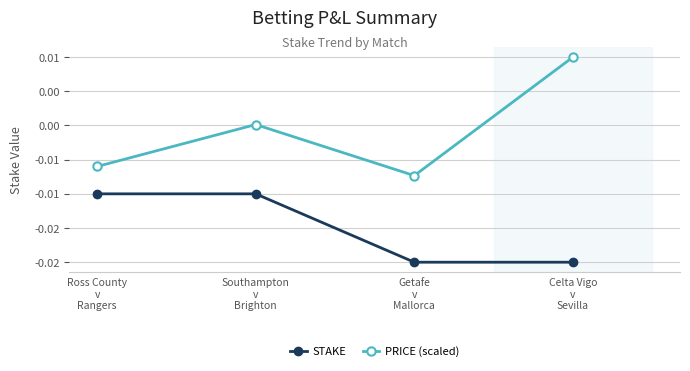

What is the label of the 3rd point from the left?

Getafe
v
Mallorca